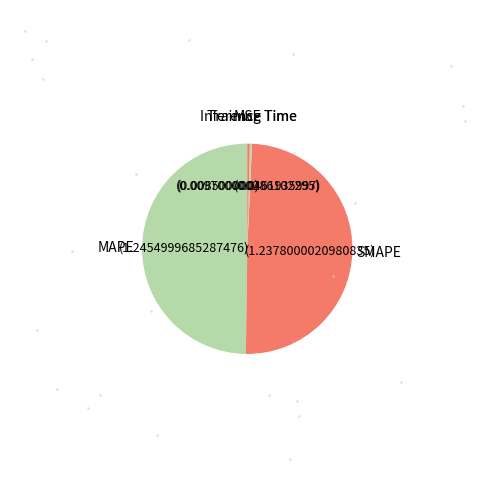

How many slices are in this pie chart?

5